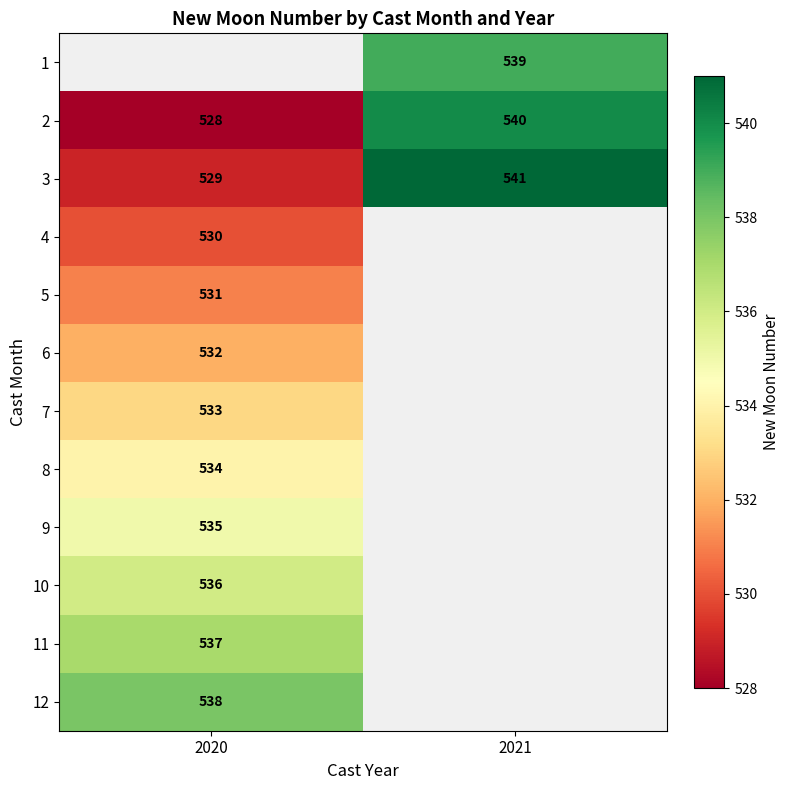

The value of 2 at 2020 is 108. True or false?

False